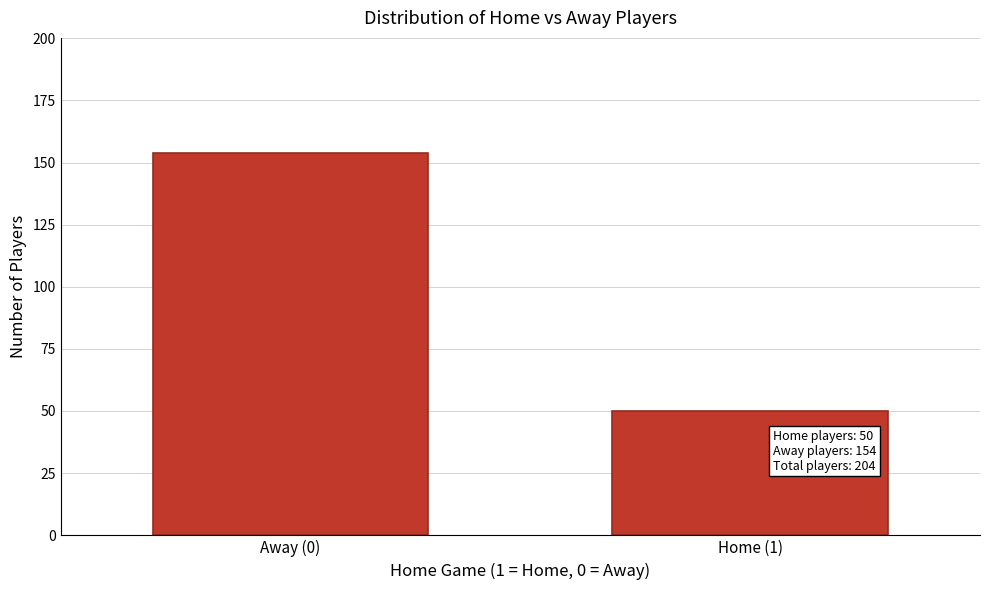

Reading right to left, extract all data points from this chart.

Home (1)=50	Away (0)=154